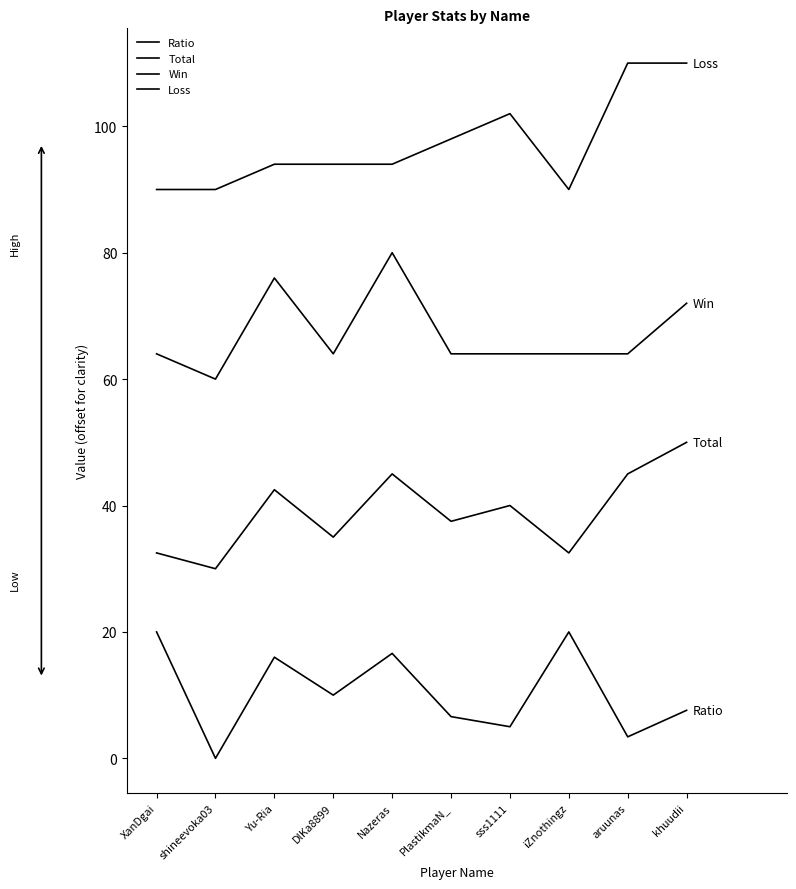

What is the total value across all series at Nazeras?

235.6